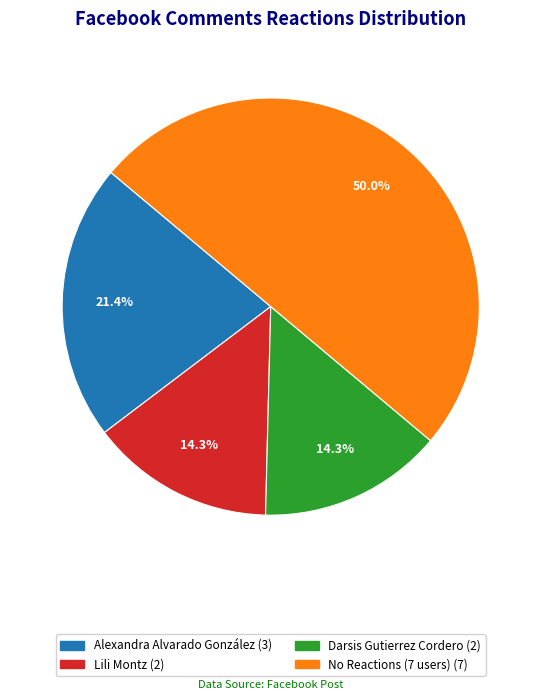

Does any single category account for the majority?

No